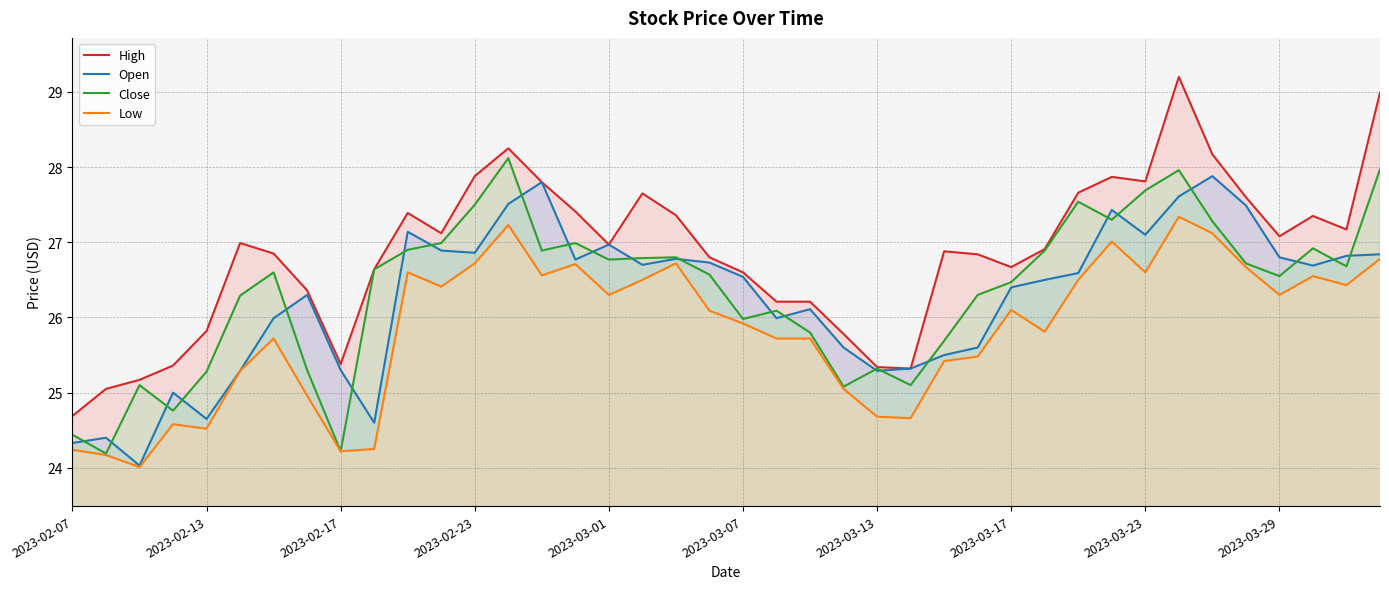

Is it true that Low equals 5.1 at 2023-03-07?

False